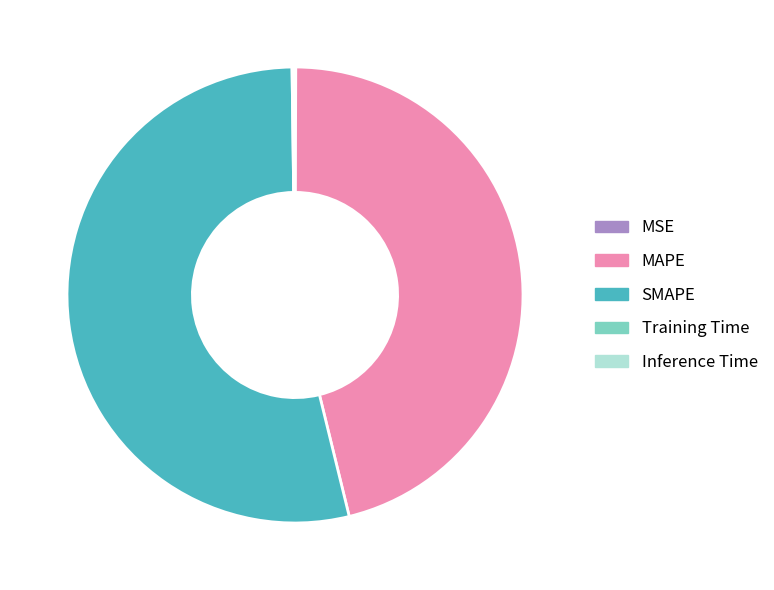

Is there any slice that represents more than half of the pie?

Yes